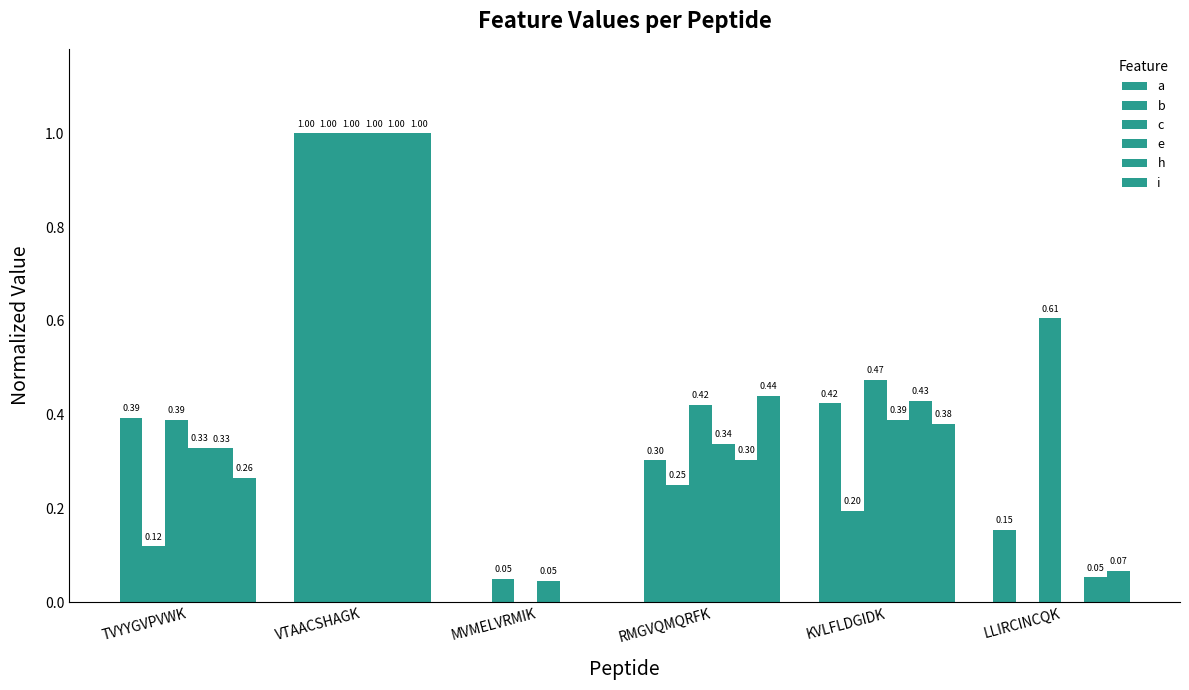

Reading right to left, what are all the values shown in this chart?

a: LLIRCINCQK=0.2	KVLFLDGIDK=0.4	RMGVQMQRFK=0.3	MVMELVRMIK=0.0	VTAACSHAGK=1.0	TVYYGVPVWK=0.4
b: LLIRCINCQK=0.0	KVLFLDGIDK=0.2	RMGVQMQRFK=0.3	MVMELVRMIK=0.0	VTAACSHAGK=1.0	TVYYGVPVWK=0.1
c: LLIRCINCQK=0.6	KVLFLDGIDK=0.5	RMGVQMQRFK=0.4	MVMELVRMIK=0.0	VTAACSHAGK=1.0	TVYYGVPVWK=0.4
e: LLIRCINCQK=0.0	KVLFLDGIDK=0.4	RMGVQMQRFK=0.3	MVMELVRMIK=0.0	VTAACSHAGK=1.0	TVYYGVPVWK=0.3
h: LLIRCINCQK=0.1	KVLFLDGIDK=0.4	RMGVQMQRFK=0.3	MVMELVRMIK=0.0	VTAACSHAGK=1.0	TVYYGVPVWK=0.3
i: LLIRCINCQK=0.1	KVLFLDGIDK=0.4	RMGVQMQRFK=0.4	MVMELVRMIK=0.0	VTAACSHAGK=1.0	TVYYGVPVWK=0.3